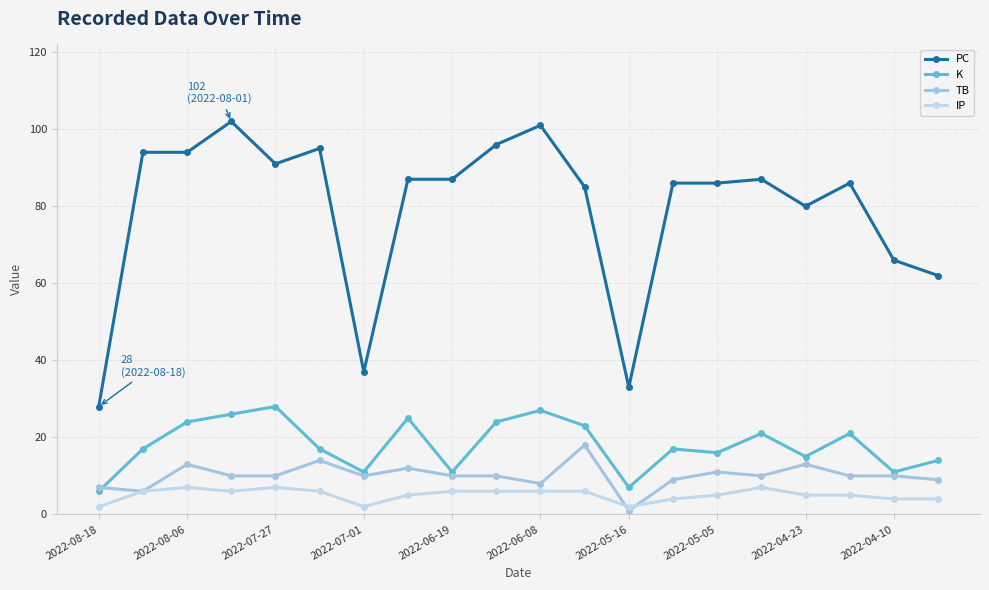

True or false: K and IP intersect in this chart.

False